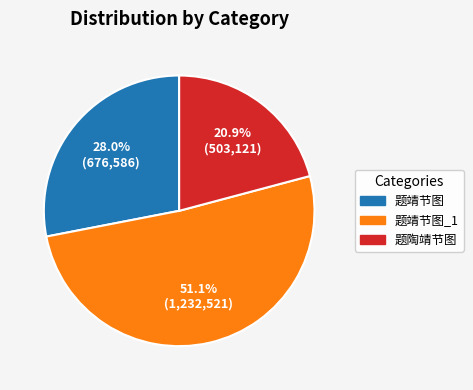

Is there any slice that represents more than half of the pie?

Yes